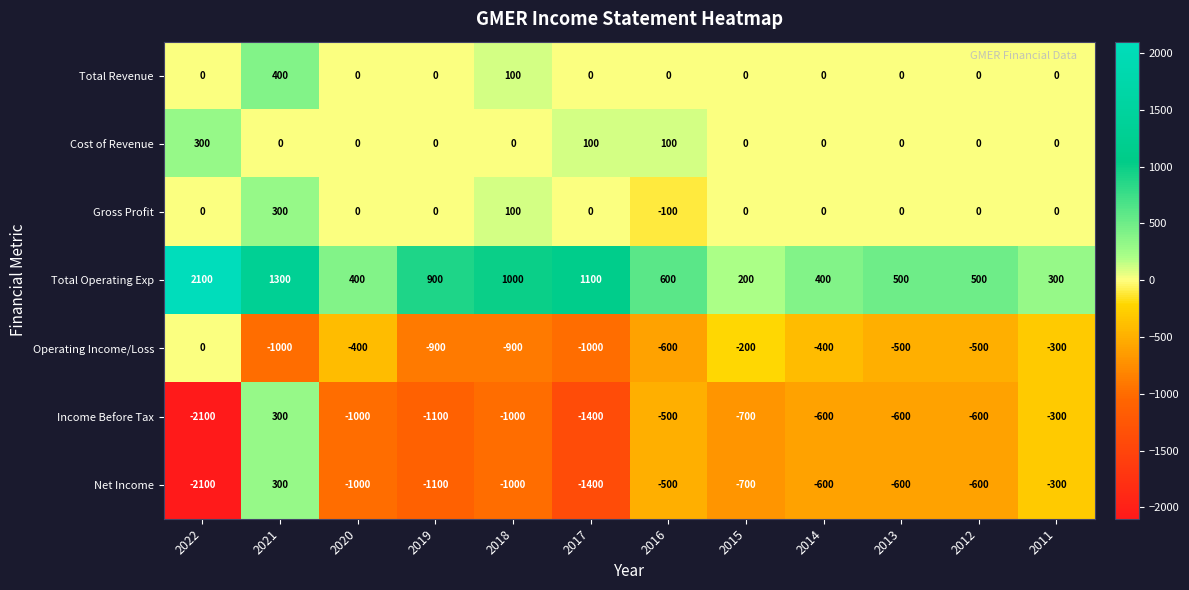

True or false: Net Income has a value of -600 at 2013.

True